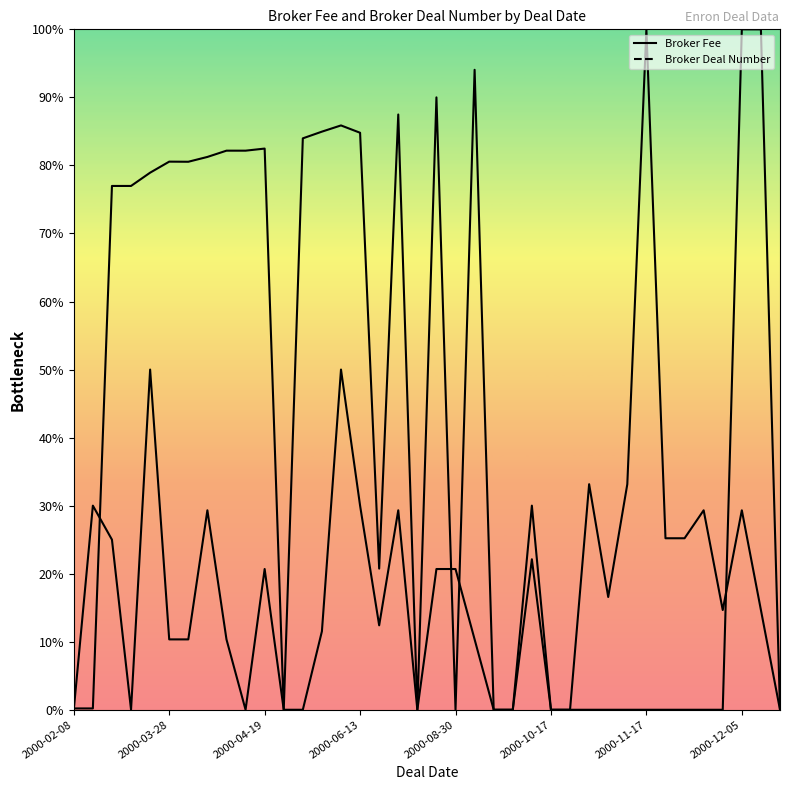

At which category is the sum across all series the highest?

14